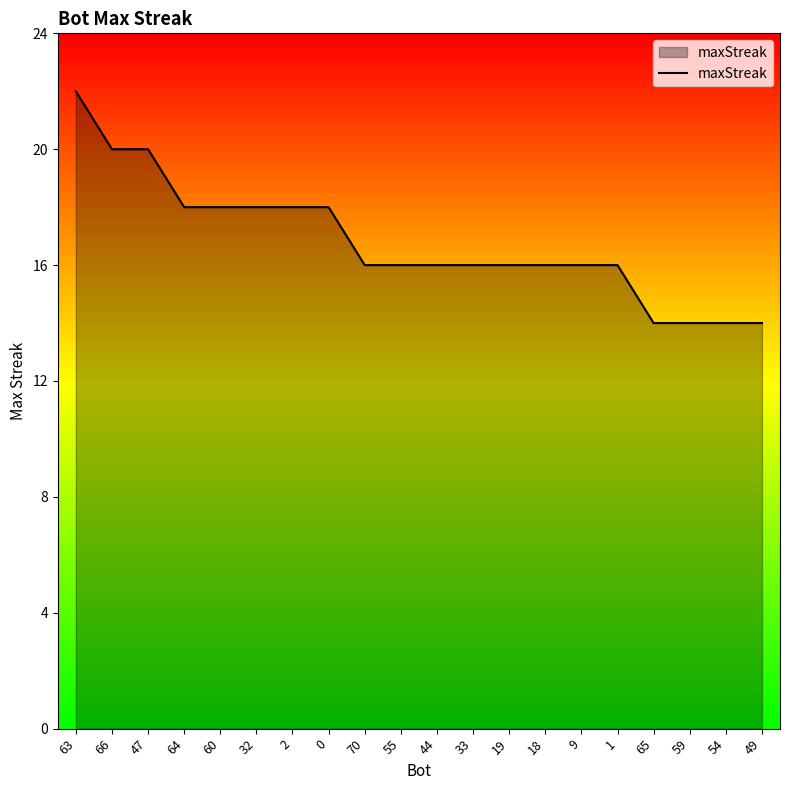

Reading right to left, extract all data points from this chart.

49=14	54=14	59=14	65=14	1=16	9=16	18=16	19=16	33=16	44=16	55=16	70=16	0=18	2=18	32=18	60=18	64=18	47=20	66=20	63=22